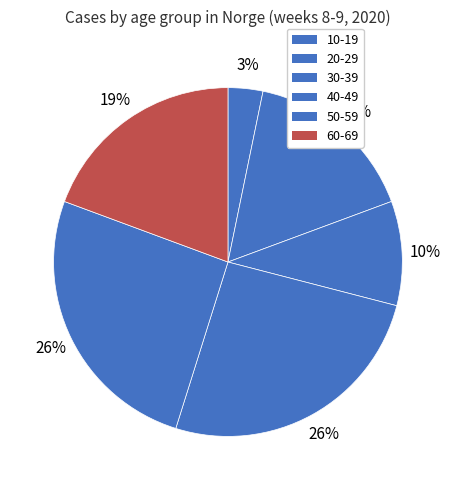

Count the number of slices in the pie.

6